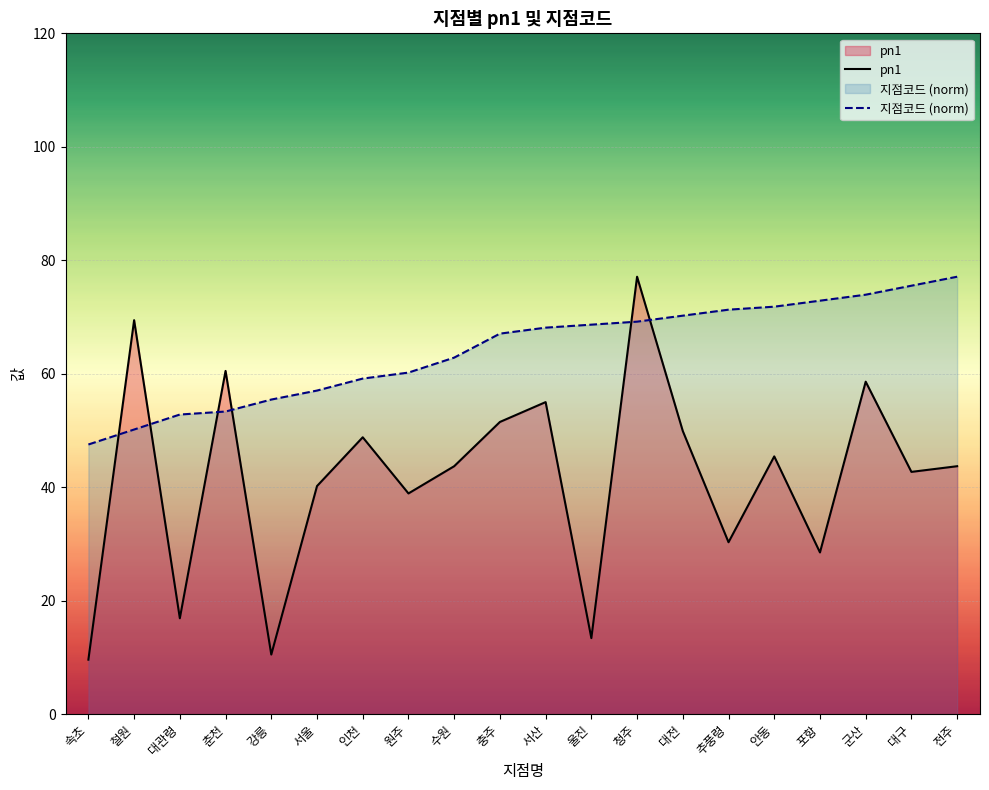

What is the minimum value for 지점코드 (norm)?

47.5